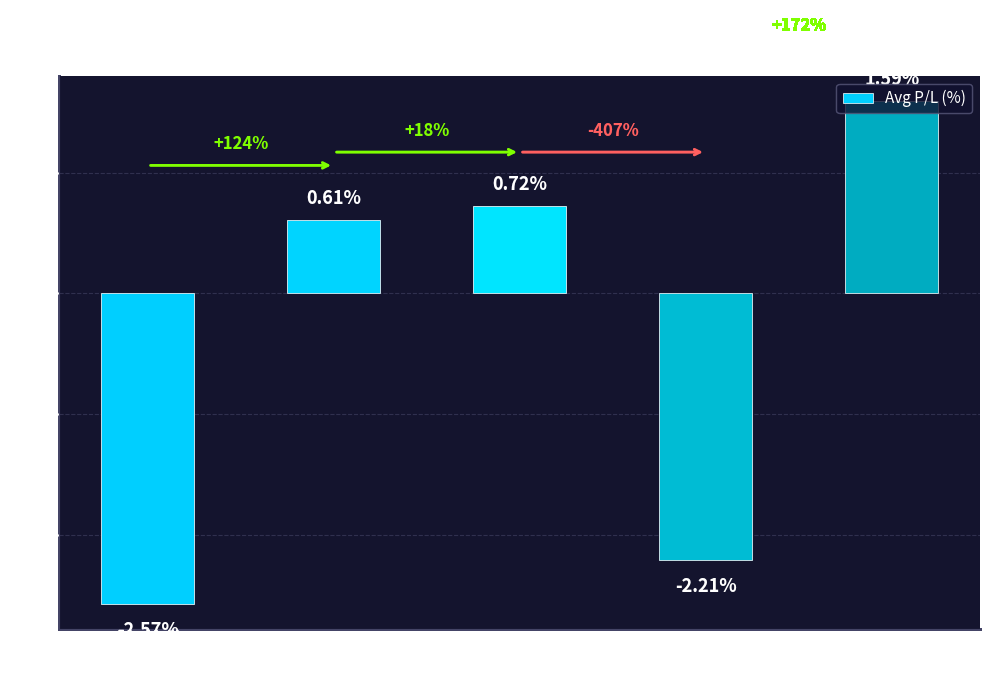

The chart shows a value of 0.9 at Tuesday. True or false?

False